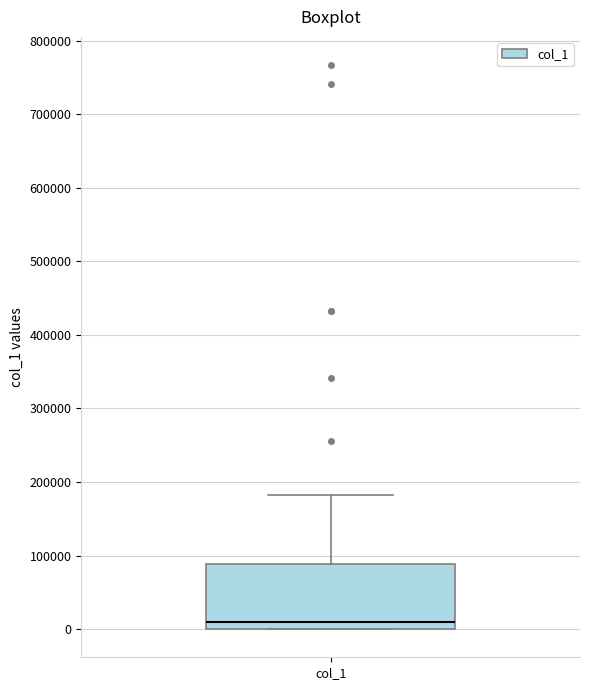

Where does the upper whisker of the box for col_1 end on the y-axis? The values are not printed on the chart, so give them approximately, as read against the axis.

180000